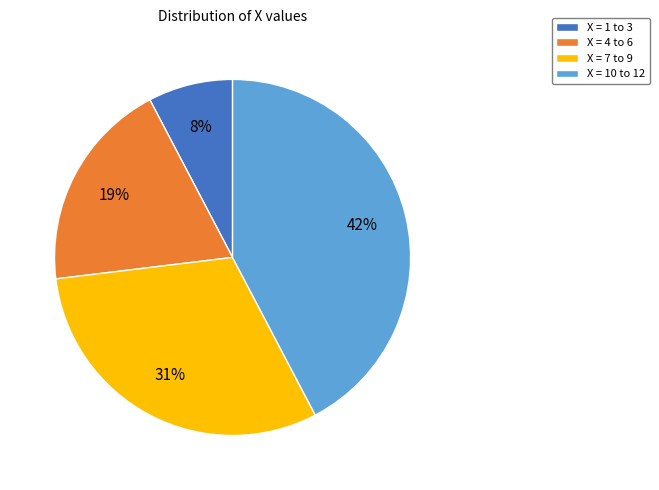

Which slice is the largest?

X = 10 to 12